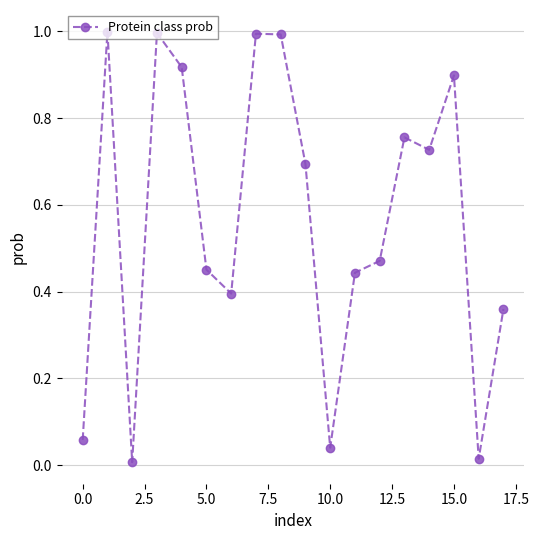

How many interior local peaks (higher than both neighbors) does the data have?

5